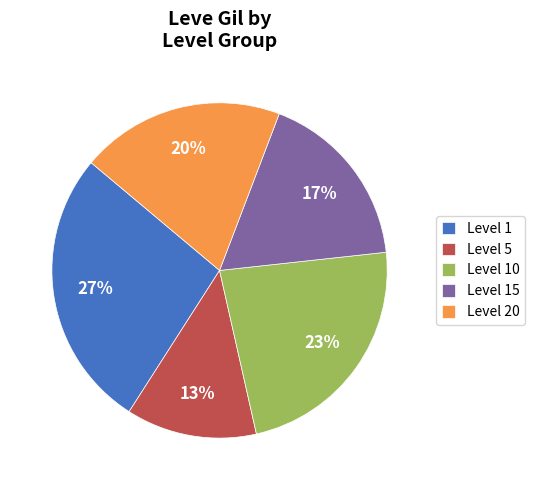

Which has a higher value, Level 15 or Level 5?

Level 15